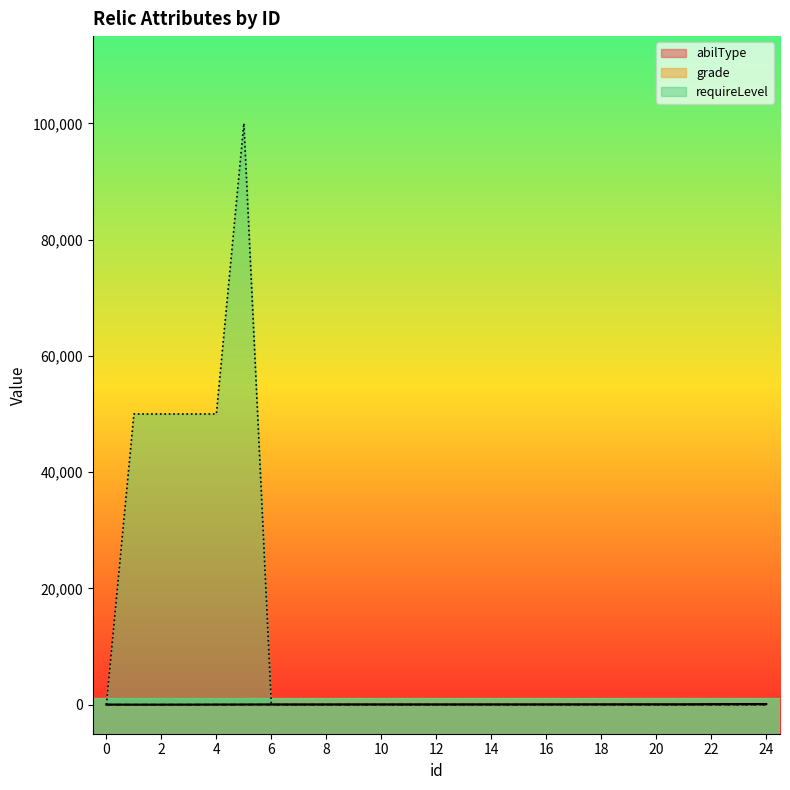

The value of requireLevel at 19 is 0. True or false?

True